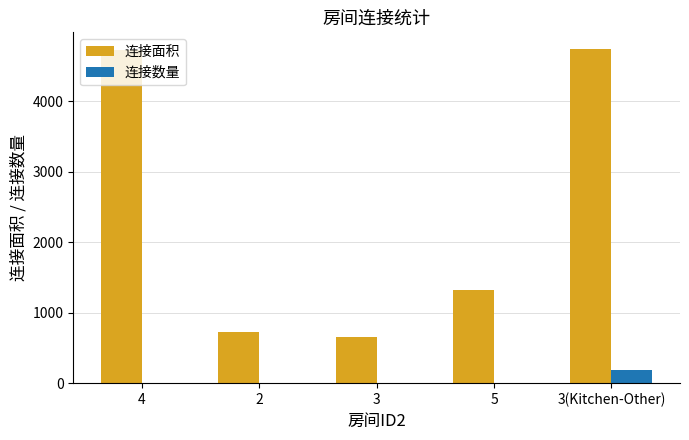

The 连接面积 series shows 1320 at 5. True or false?

True